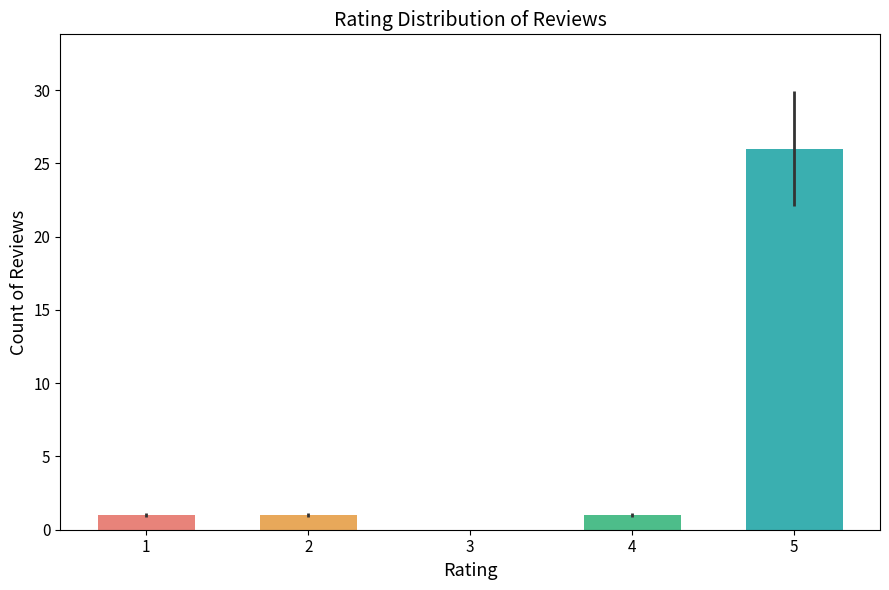

What is the sum of all values?

29